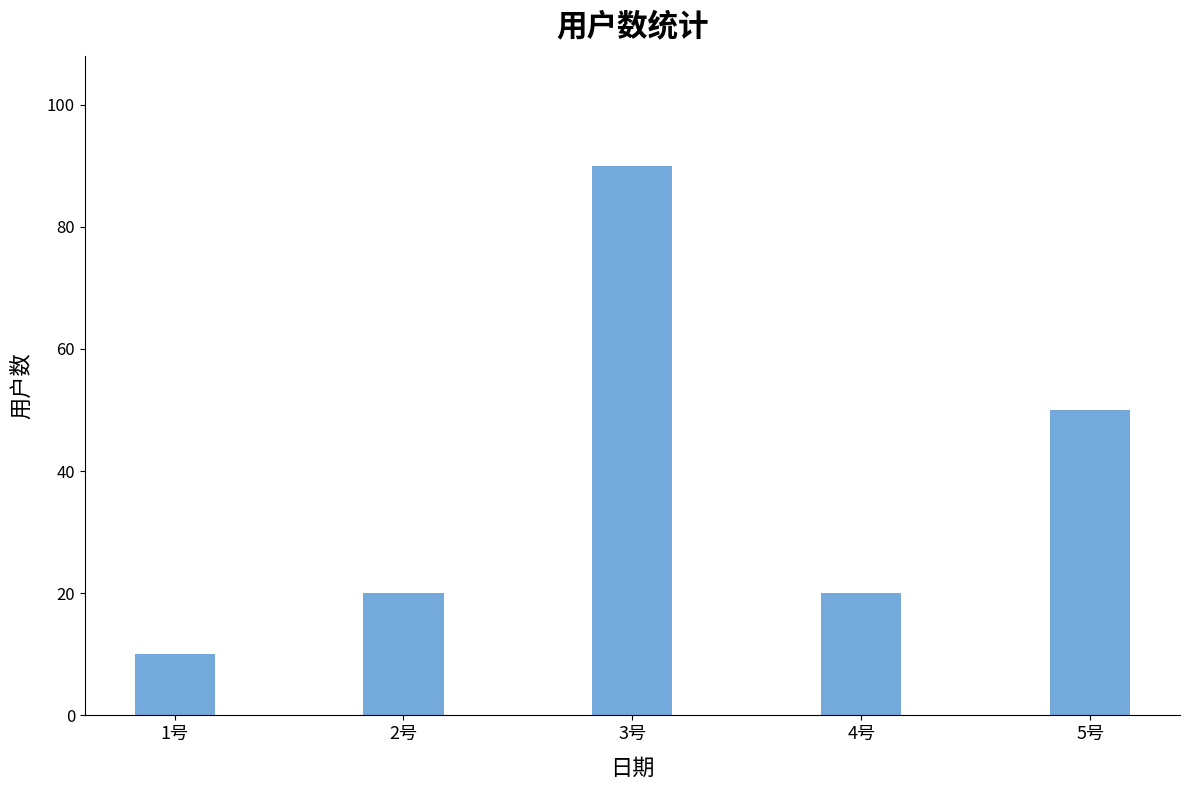

How many bars are there in total?

5